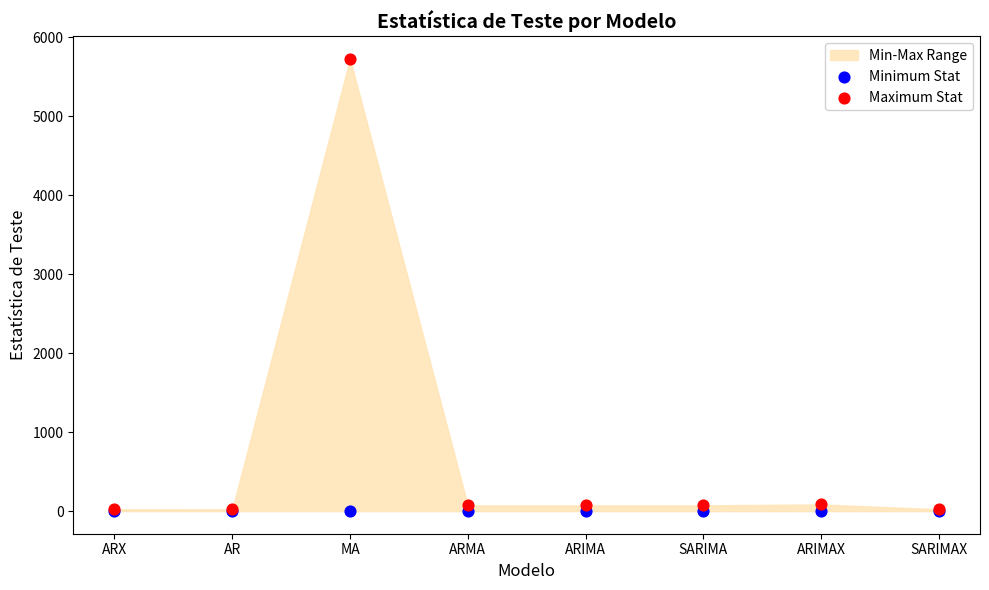

Which series reaches the minimum Y coordinate?

Minimum Stat